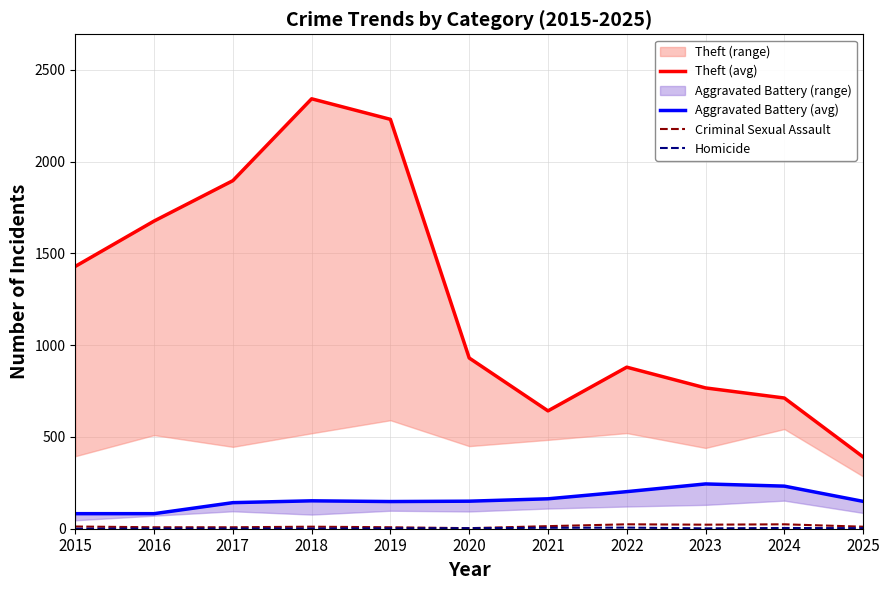

At which category is the sum across all series the highest?

2018